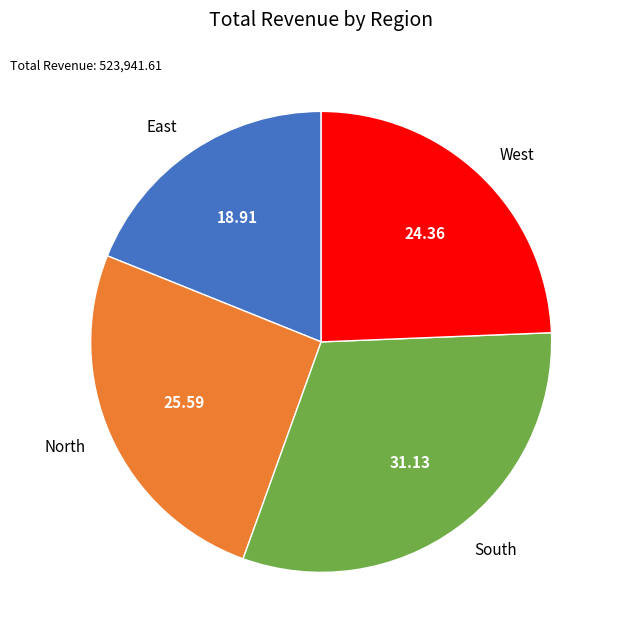

Rank the categories by value from highest to lowest.

South, North, West, East